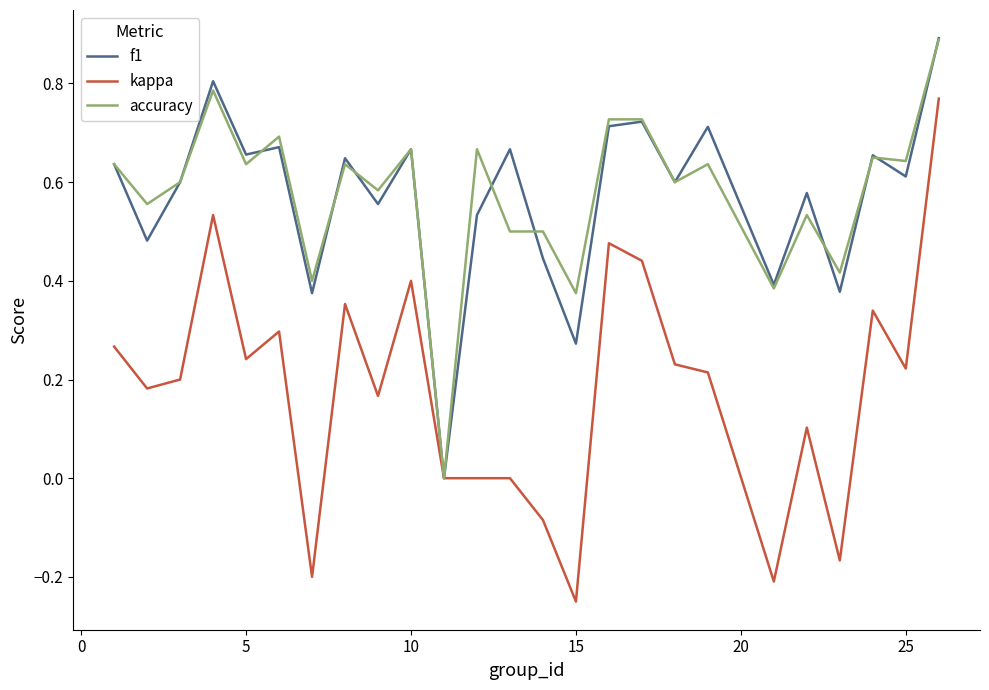

Which series has the largest range (max minus min)?

kappa